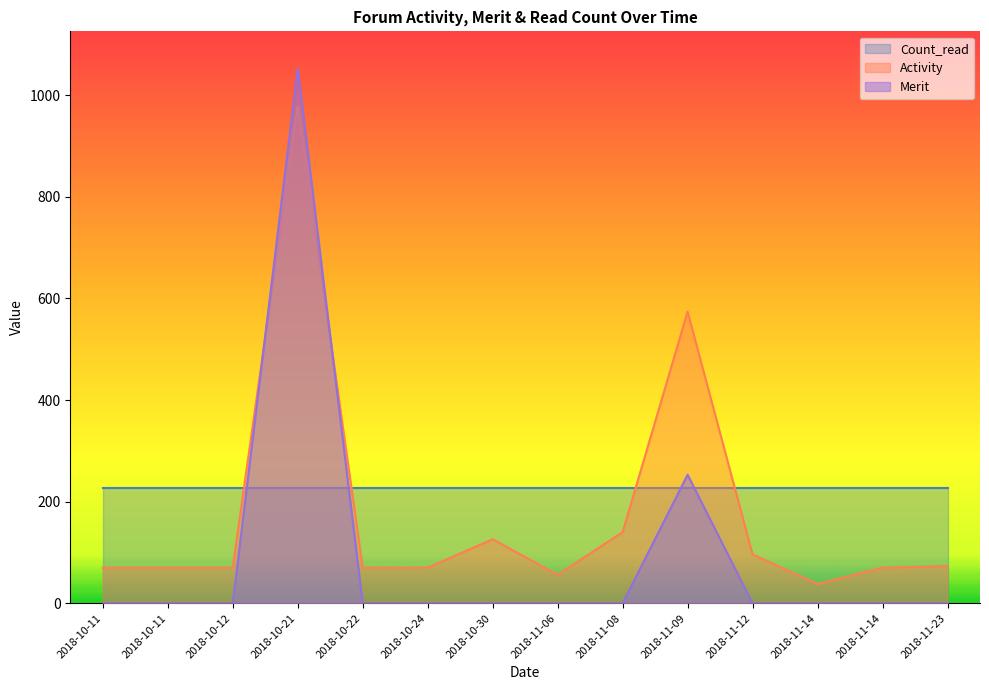

True or false: Activity and Merit cross at least once.

True